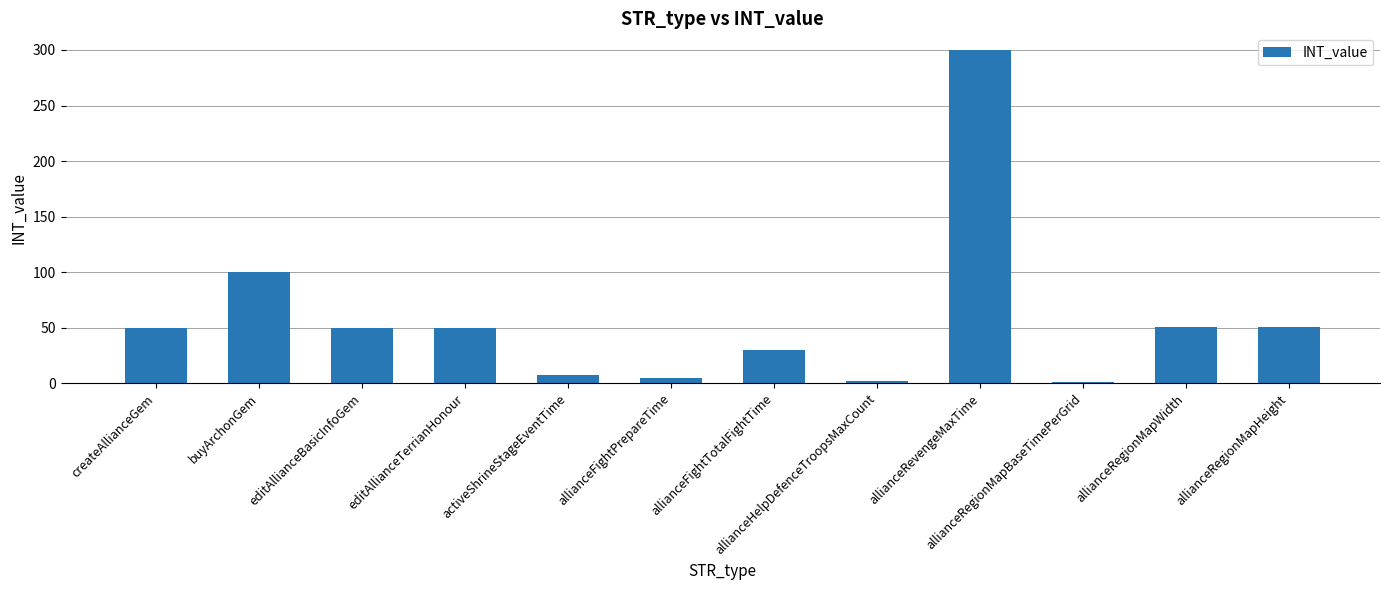

How many distinct data groups are displayed?

1